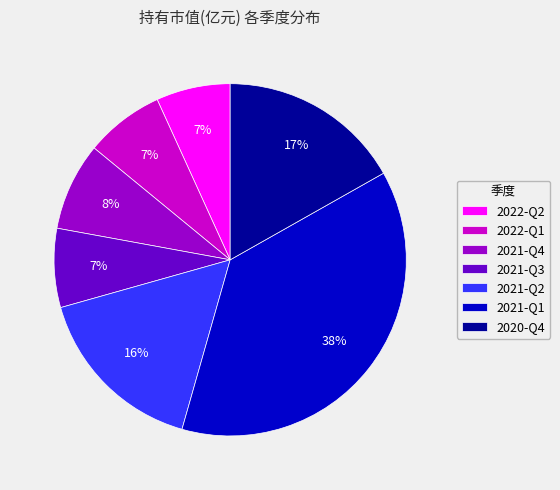

Which slice is the largest?

2021-Q1